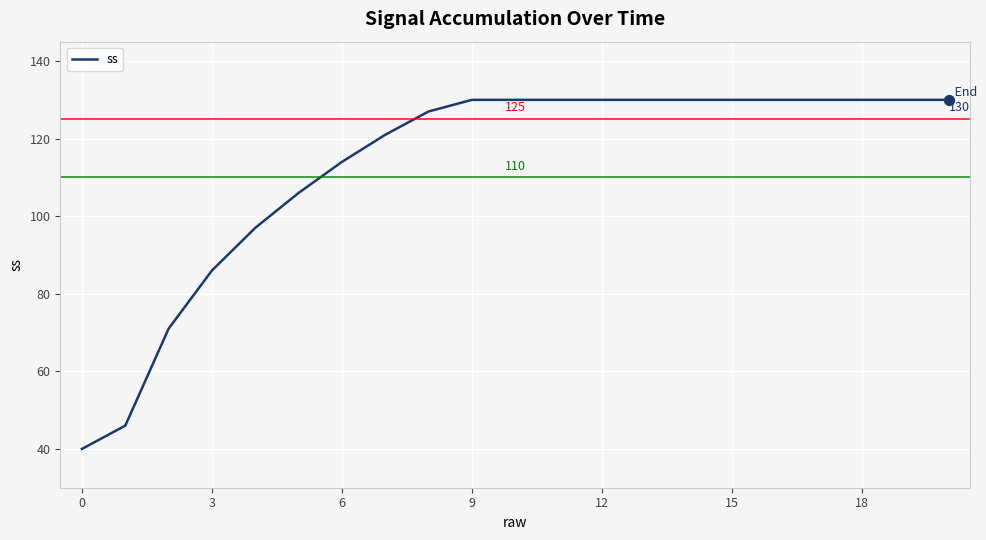

What is the greatest value displayed?

130